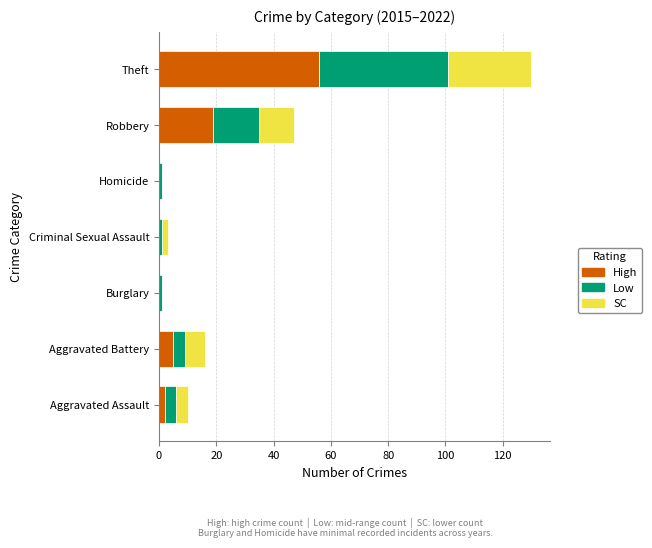

Is it true that High equals 27 at Criminal Sexual Assault?

False